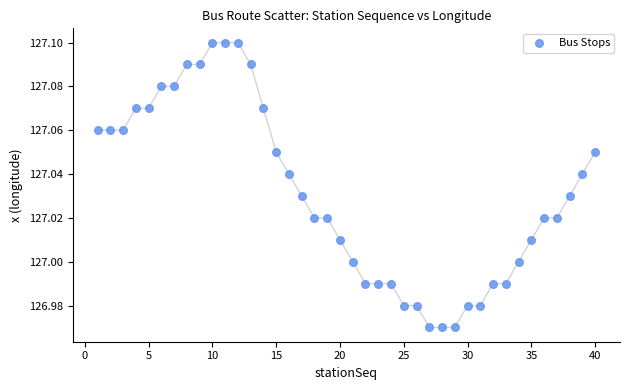

What is the range of X values (max minus min)?

39.0